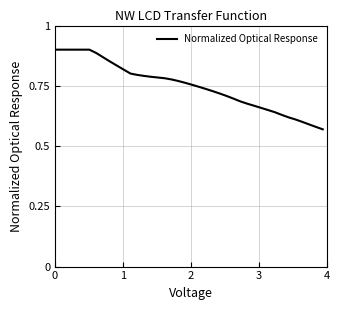

What is the difference between the maximum and minimum values?

0.3